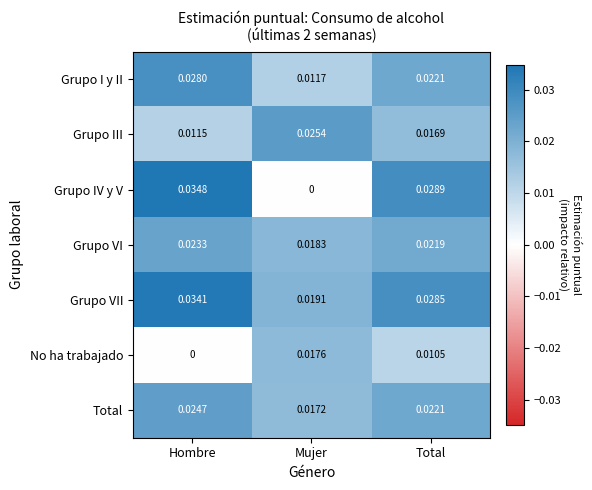

Is the value of Grupo VII at Total greater than the value of Total at Mujer?

Yes